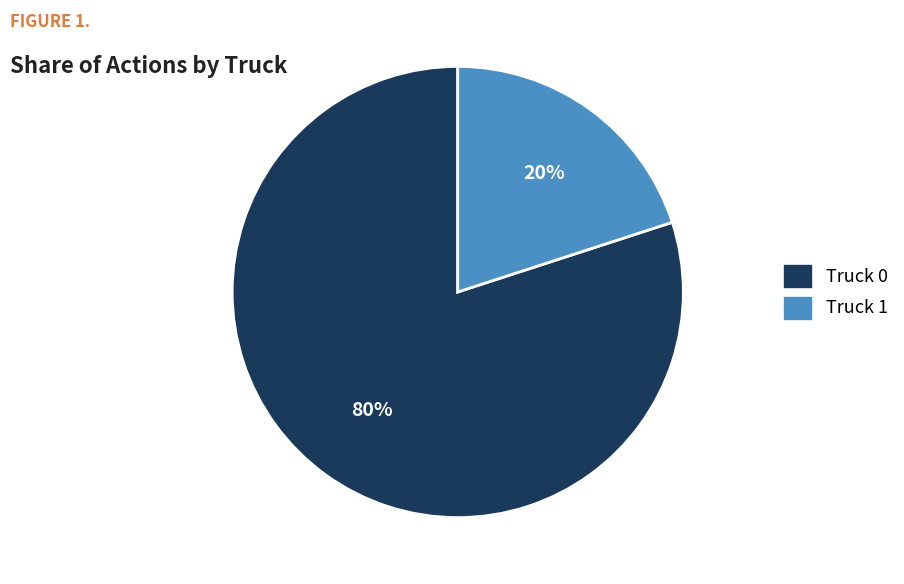

True or false: Truck 1 accounts for 29% of the total.

False